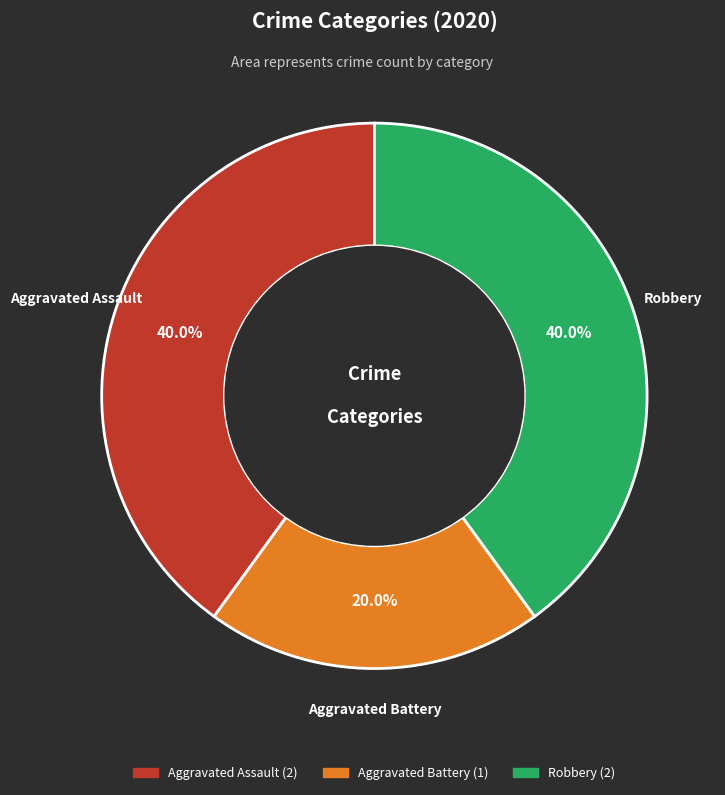

How many slices are in this pie chart?

3